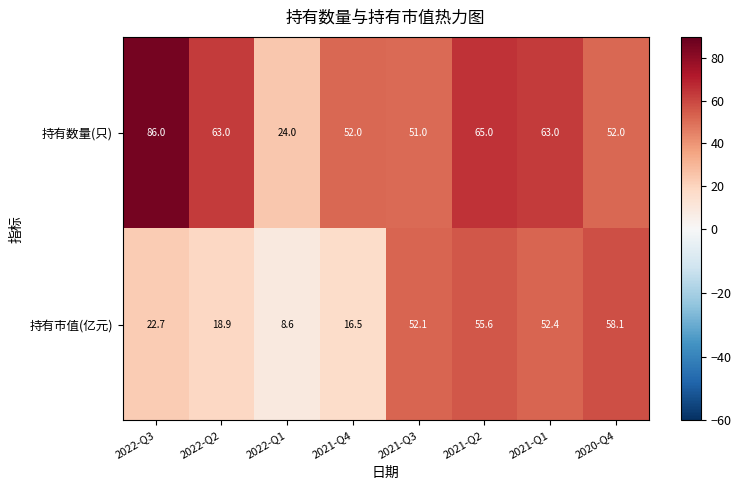

At which category is the sum across all series the highest?

2021-Q2